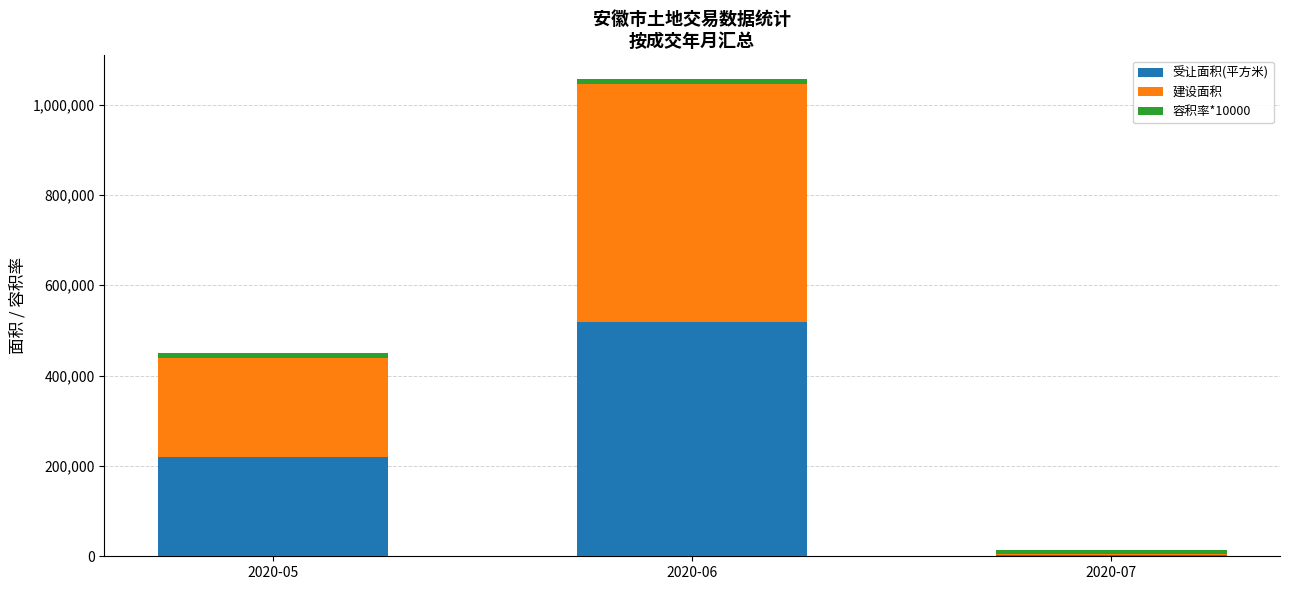

The value of 受让面积(平方米) at 2020-06 is 517973.4. True or false?

True